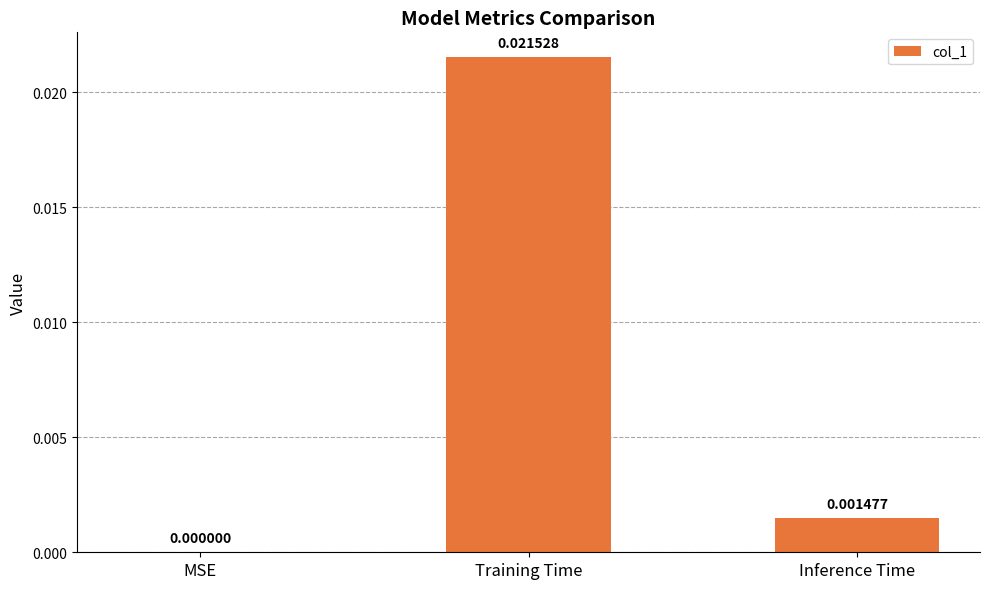

Are the bars horizontal?

No